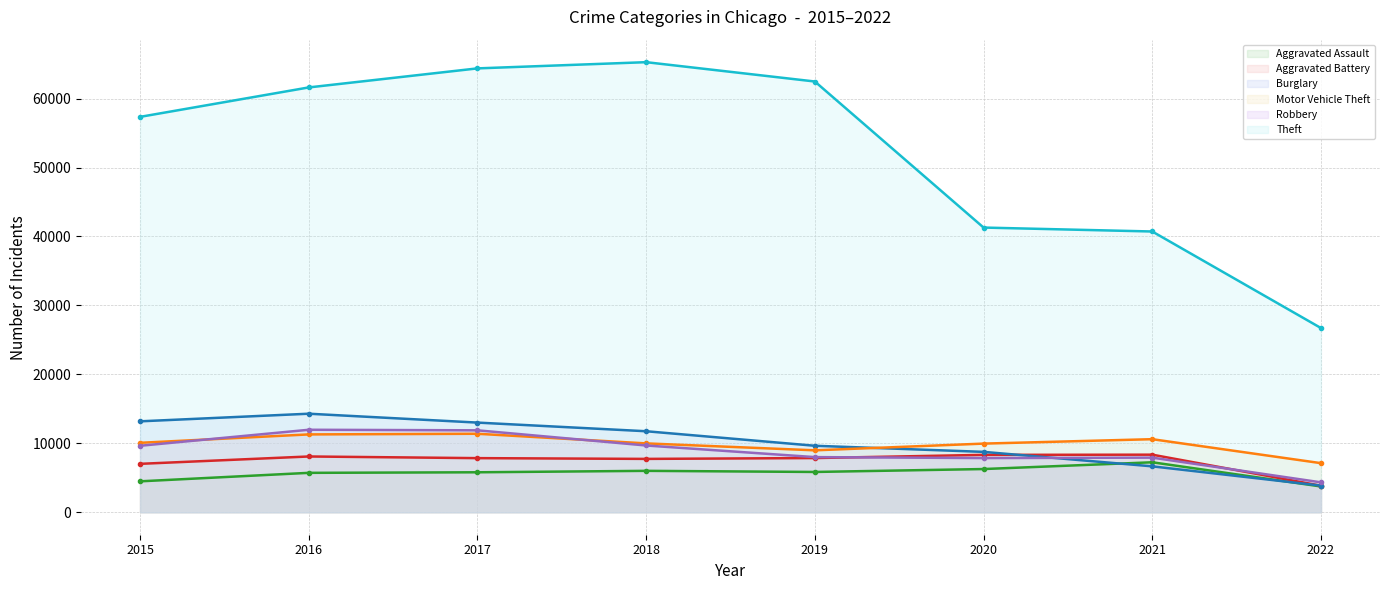

Reading left to right, transcribe all the data shown in this chart.

Aggravated Assault (line): 4480	5712	5793	6001	5840	6263	7243	3735
Aggravated Battery (line): 7018	8085	7845	7735	7857	8320	8347	3843
Burglary (line): 13184	14289	13001	11746	9639	8754	6654	3862
Motor Vehicle Theft (line): 10068	11286	11380	9983	8978	9953	10593	7117
Robbery (line): 9638	11960	11880	9679	7994	7855	7919	4333
Theft (line): 57347	61618	64380	65281	62476	41290	40720	26715